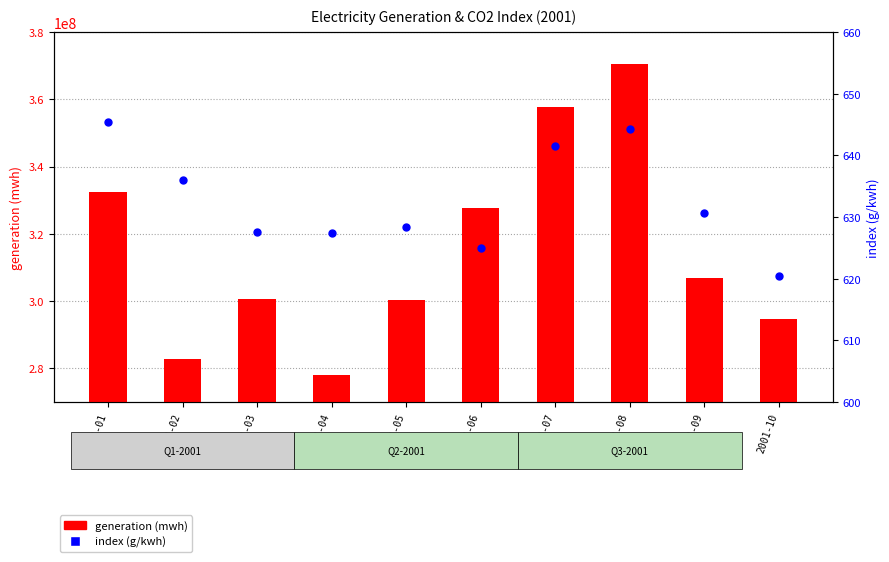

At how many categories does at least one series exceed 179215092?

10